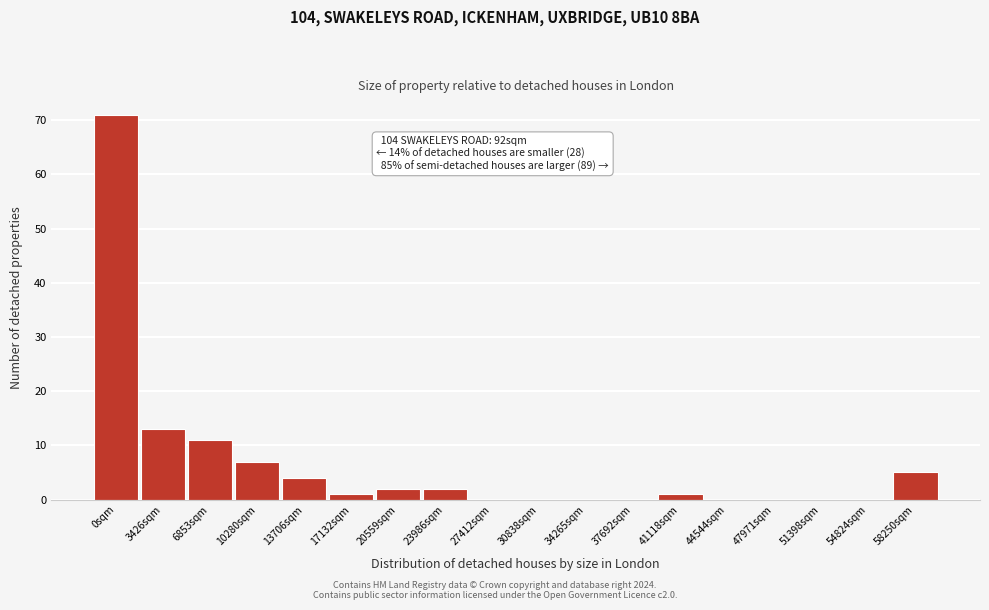

Reading left to right, transcribe all the data shown in this chart.

0sqm=71	3426sqm=13	6853sqm=11	10280sqm=7	13706sqm=4	17132sqm=1	20559sqm=2	23986sqm=2	27412sqm=0	30838sqm=0	34265sqm=0	37692sqm=0	41118sqm=1	44544sqm=0	47971sqm=0	51398sqm=0	54824sqm=0	58250sqm=5